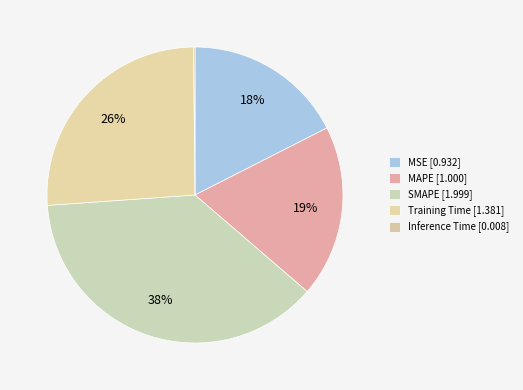

How many segments does this pie chart have?

5